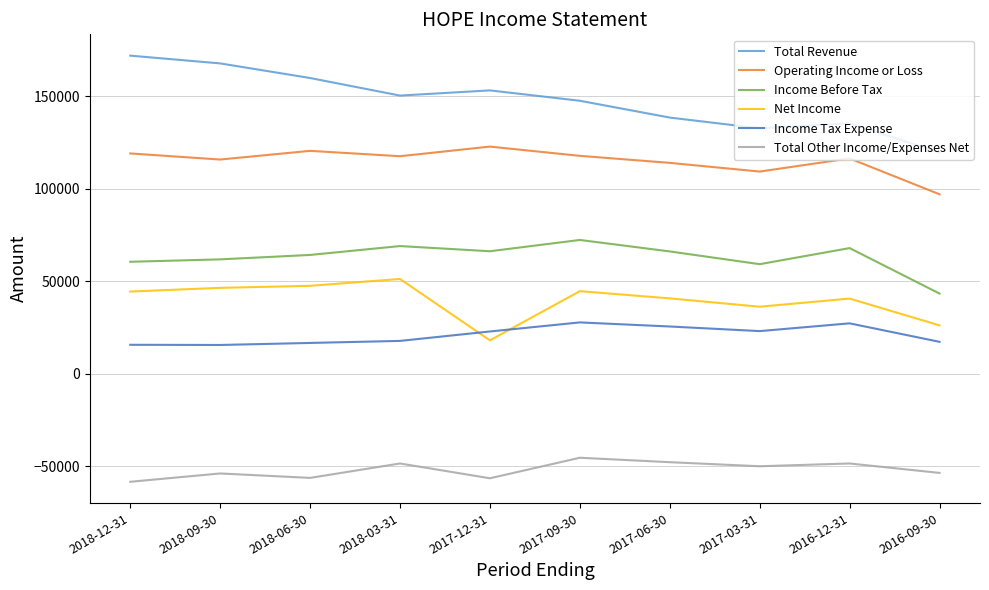

What is the sum of the Income Before Tax values at 2017-09-30 and 2018-09-30?

134100